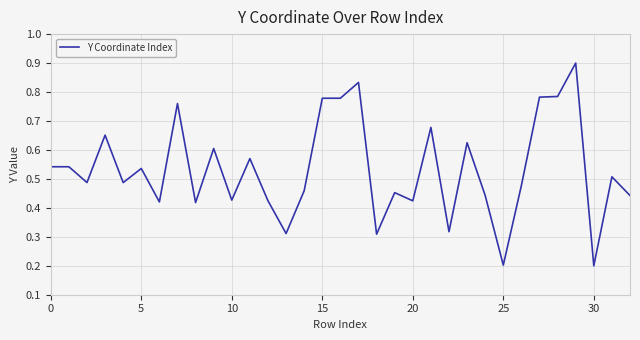

What is the maximum value shown in the chart?

0.9